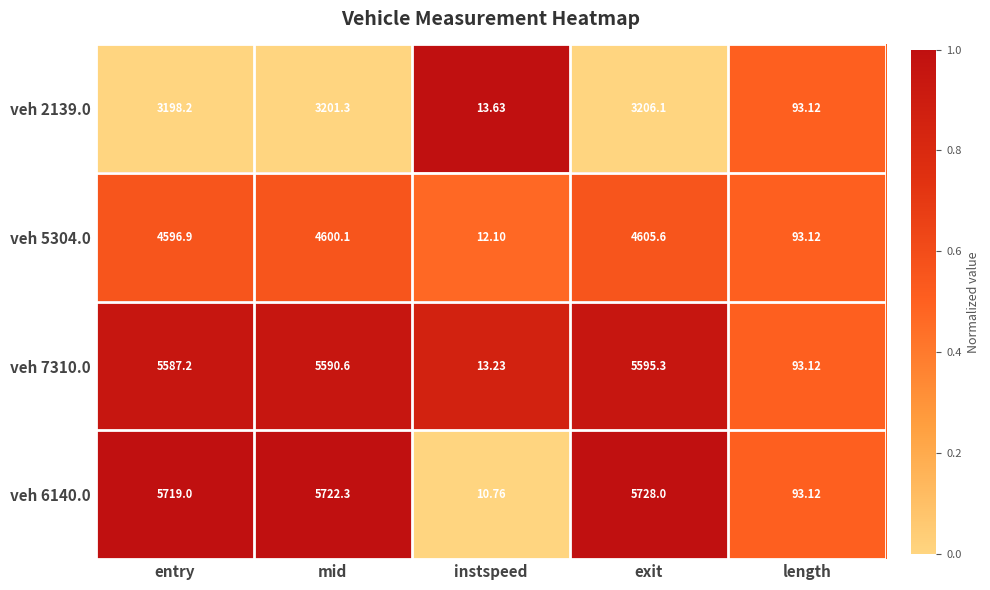

At which category is the sum across all series the highest?

exit